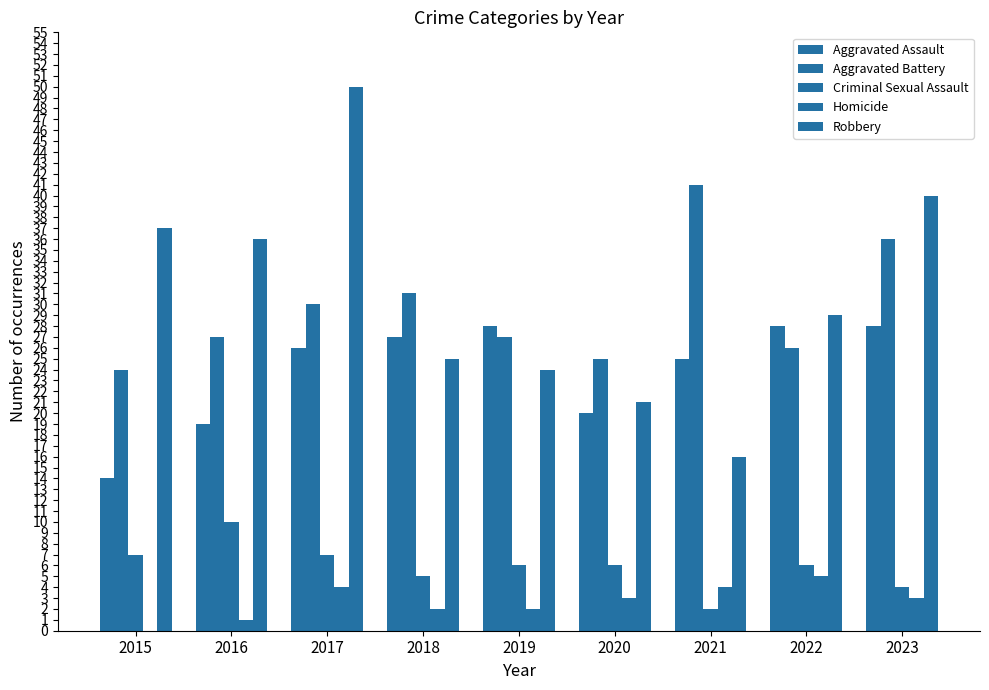

How many groups of bars are there?

9